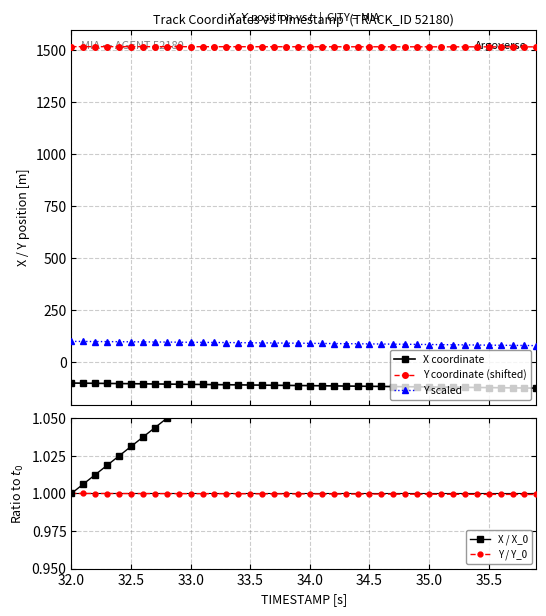

Is this an area chart (filled region under the line)?

No